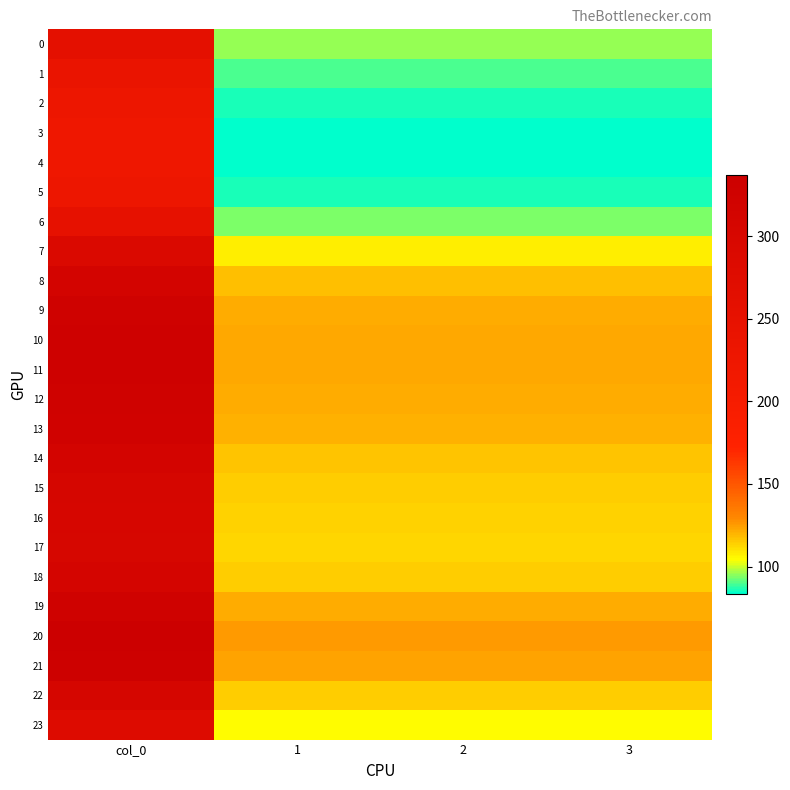

What is the difference between the highest and lowest values at 2?

42.5